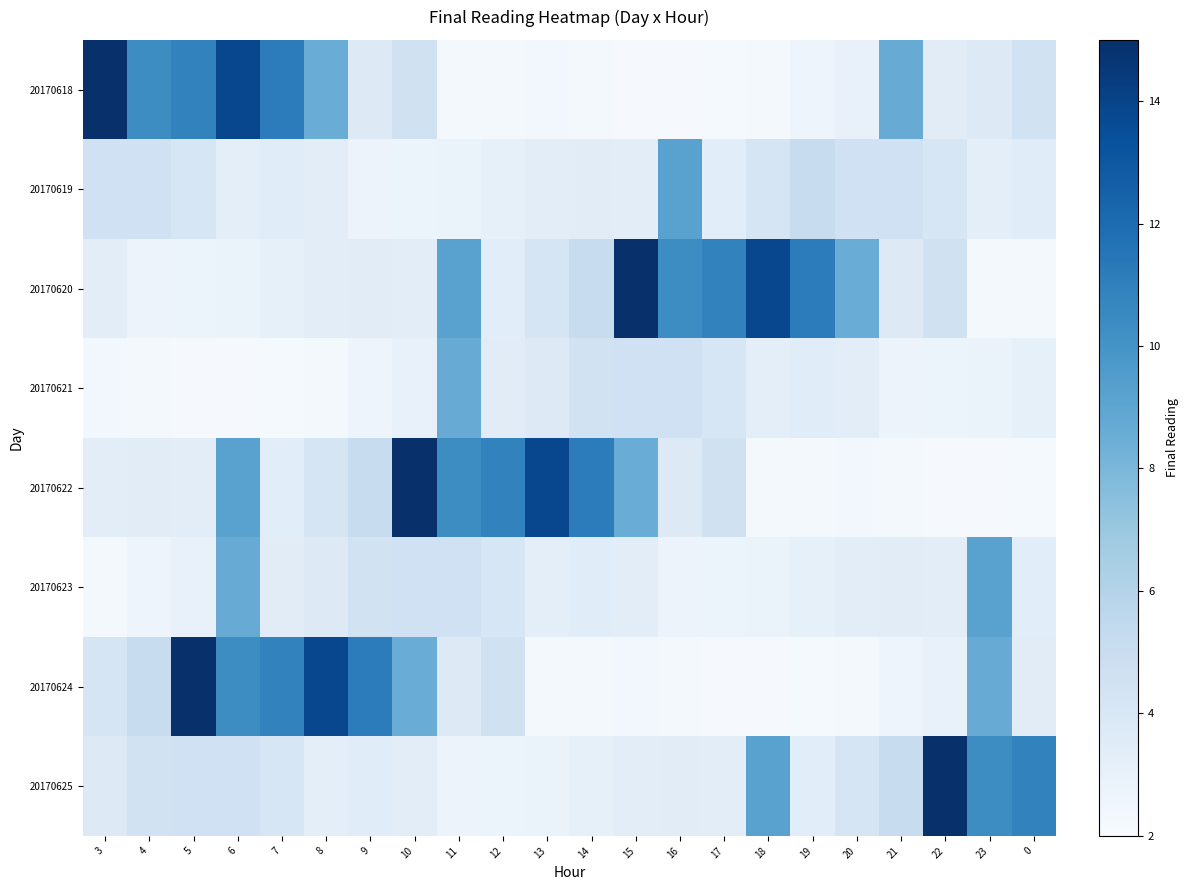

Which series has the largest range (max minus min)?

20170618